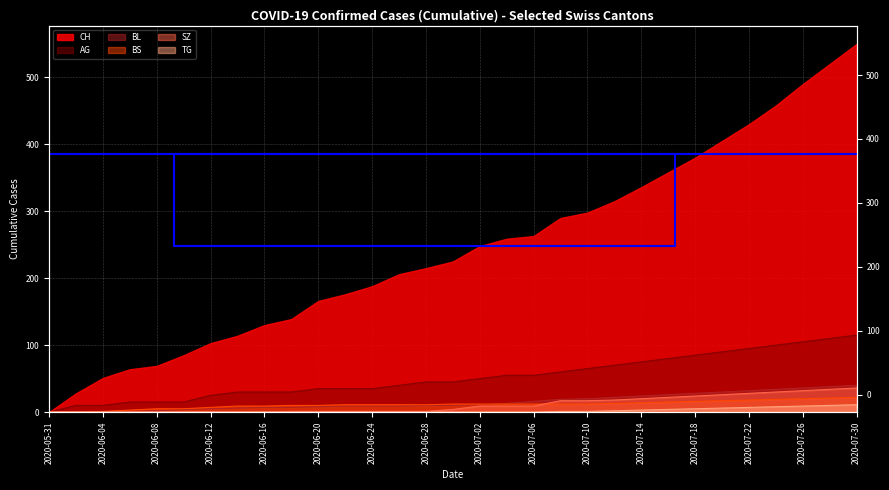

What is the label of the 16th point from the left?

2020-06-30